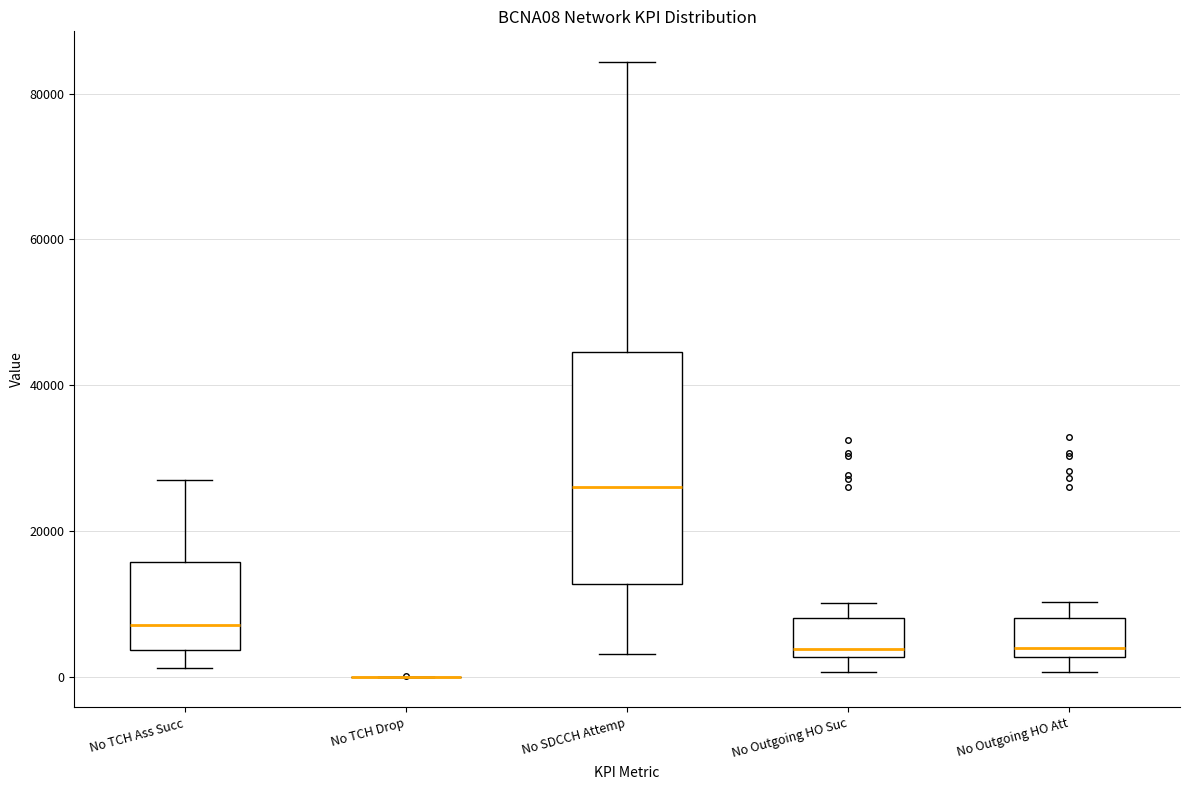

Reading left to right, transcribe this box plot: for each box, give where its median line is, the range the box spans, and where its two whiskers end, as read against the y-axis. The values are not printed on the chart, so give them approximately, as read against the axis.

No TCH Ass Succ: median 8000, box 4000 to 16000, whiskers 2000 to 26000
No TCH Drop: box collapsed to a line at 0, whiskers 0 to 0
No SDCCH Attemp: median 26000, box 12000 to 44000, whiskers 4000 to 84000
No Outgoing HO Suc: median 4000, box 2000 to 8000, whiskers 0 to 10000
No Outgoing HO Att: median 4000, box 2000 to 8000, whiskers 0 to 10000